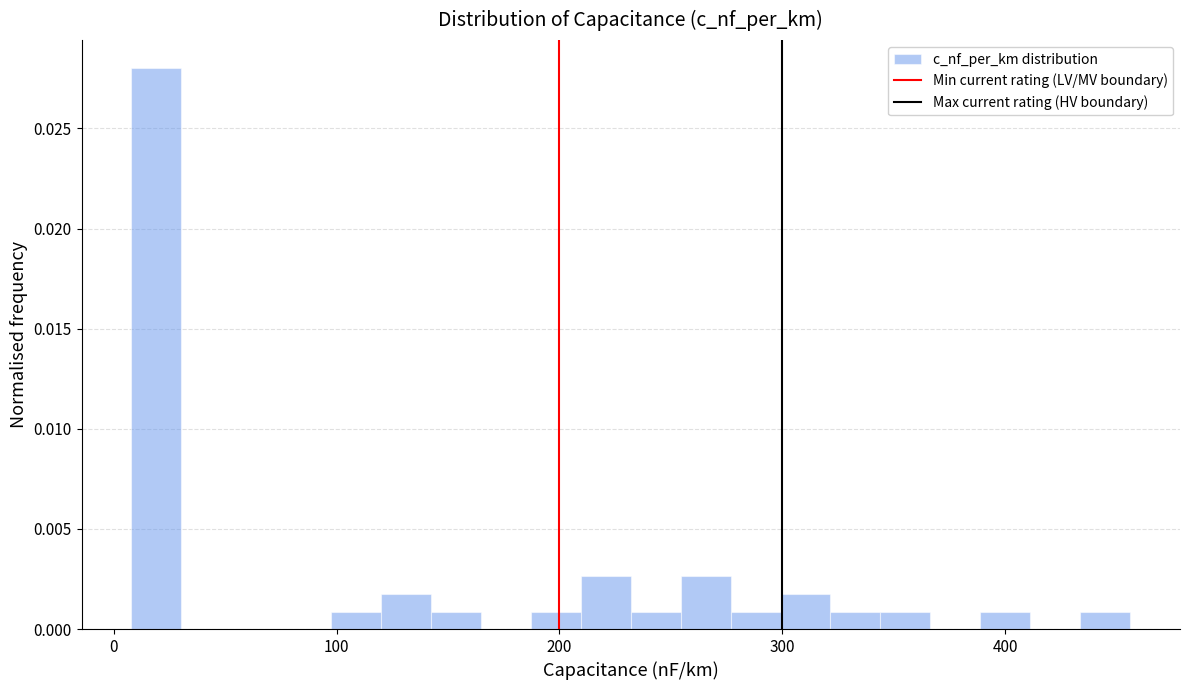

Around what value on the x-axis is the tallest bar? Give the approximate position of its centre, as read against the axis.

20